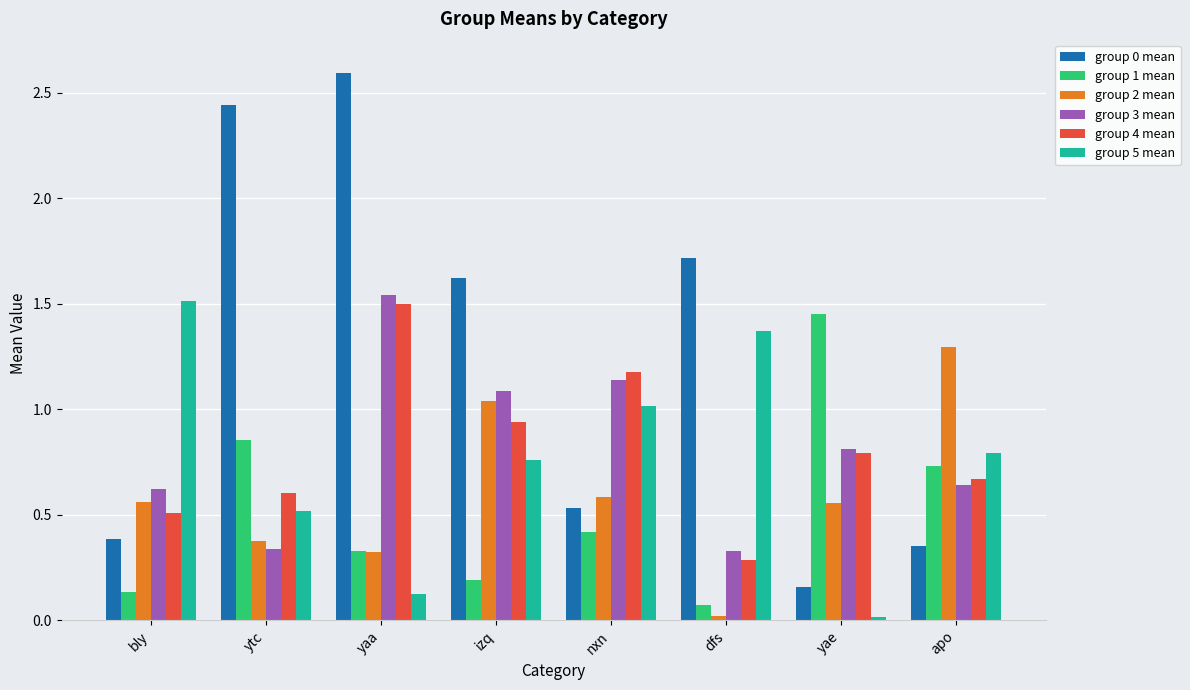

What position from the right is nxn?

4